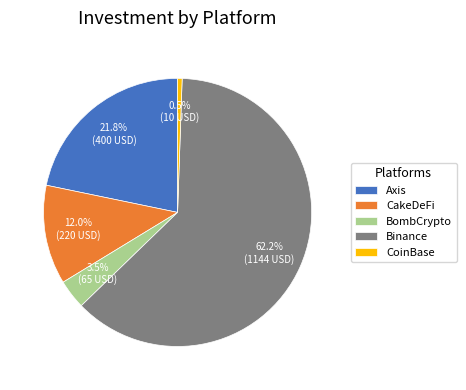

To the nearest percent, what is the average slice percentage?

20%